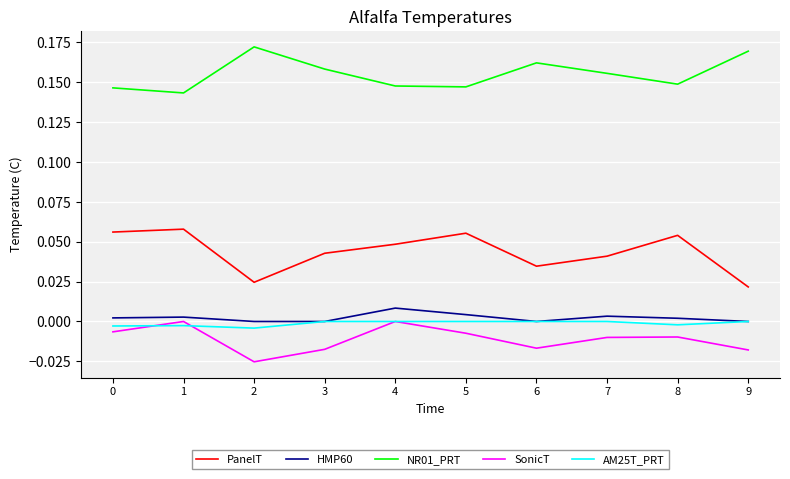

Count the SonicT values in the range 0 to 1.

2